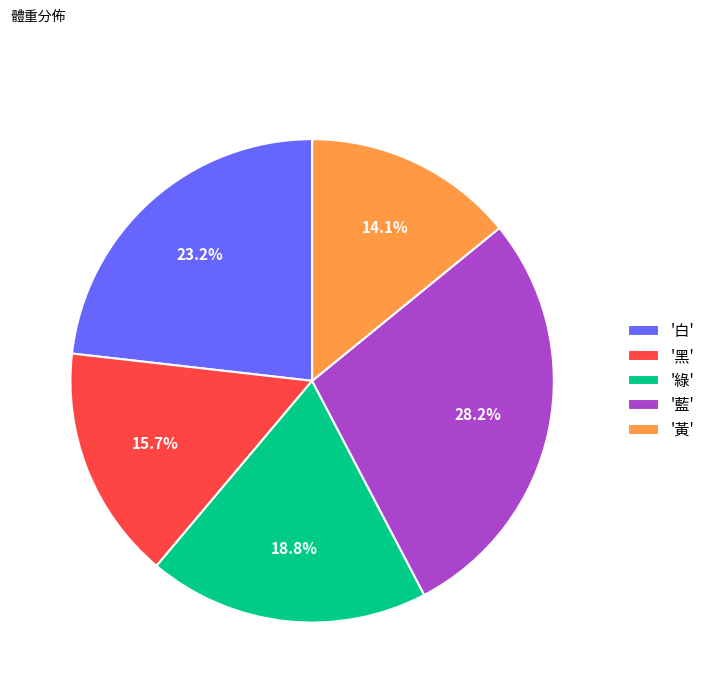

How many segments does this pie chart have?

5